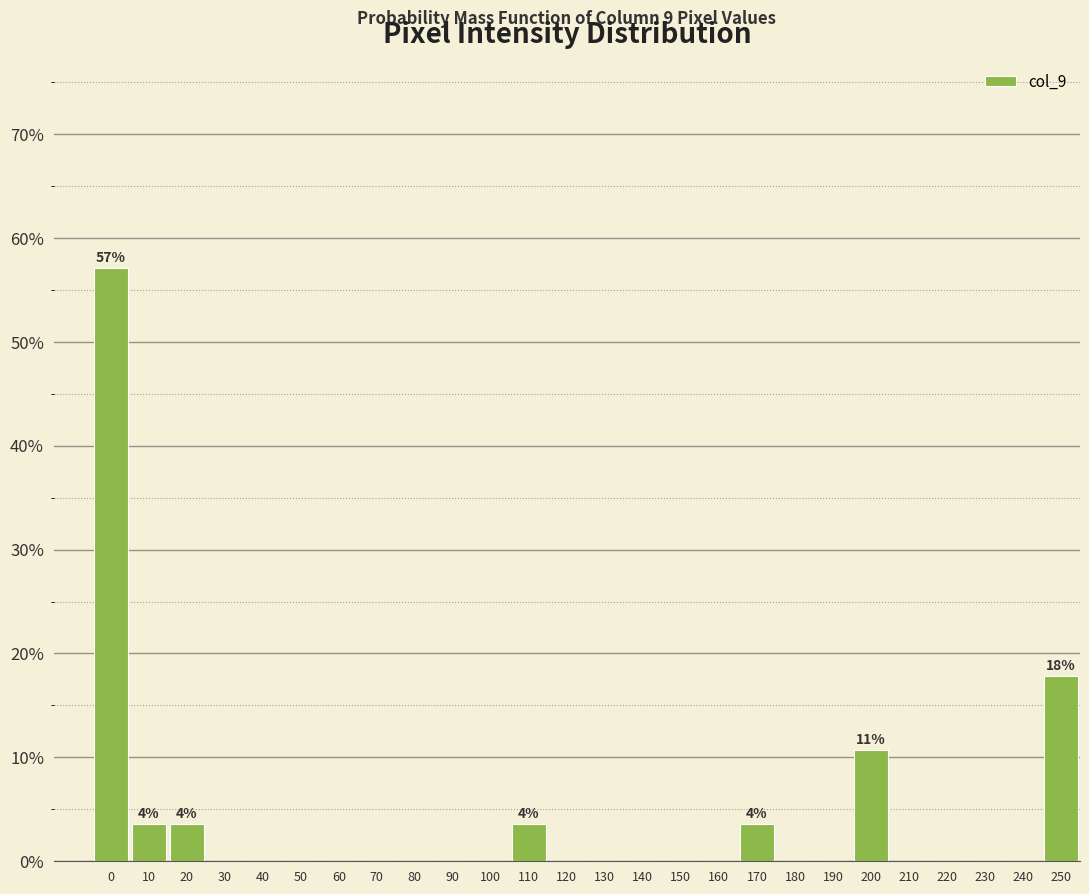

Reading left to right, transcribe all the data shown in this chart.

0=57.1	10=3.6	20=3.6	30=0.0	40=0.0	50=0.0	60=0.0	70=0.0	80=0.0	90=0.0	100=0.0	110=3.6	120=0.0	130=0.0	140=0.0	150=0.0	160=0.0	170=3.6	180=0.0	190=0.0	200=10.7	210=0.0	220=0.0	230=0.0	240=0.0	250=17.9